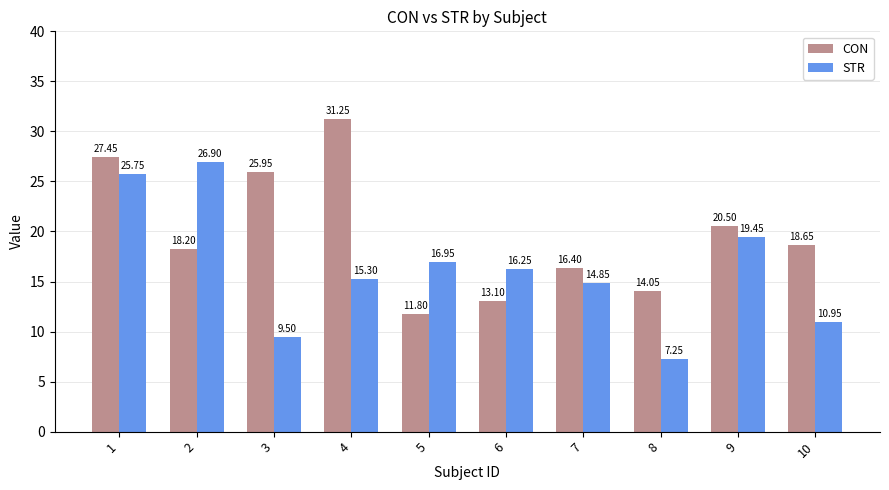

What is the spread (max minus min) of values at 2?

8.7